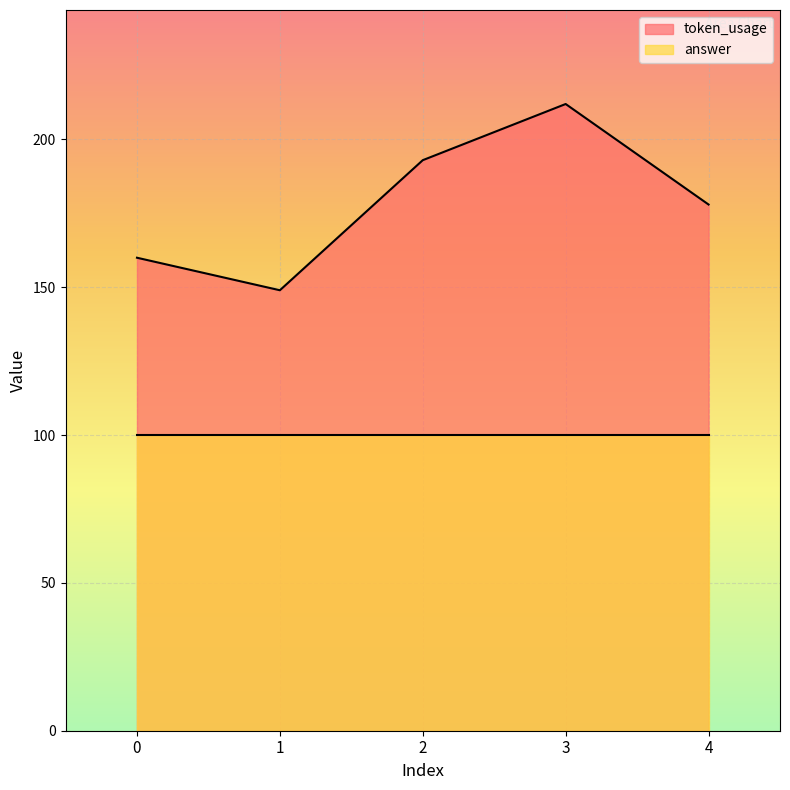

How many values are between 160 and 193?

3